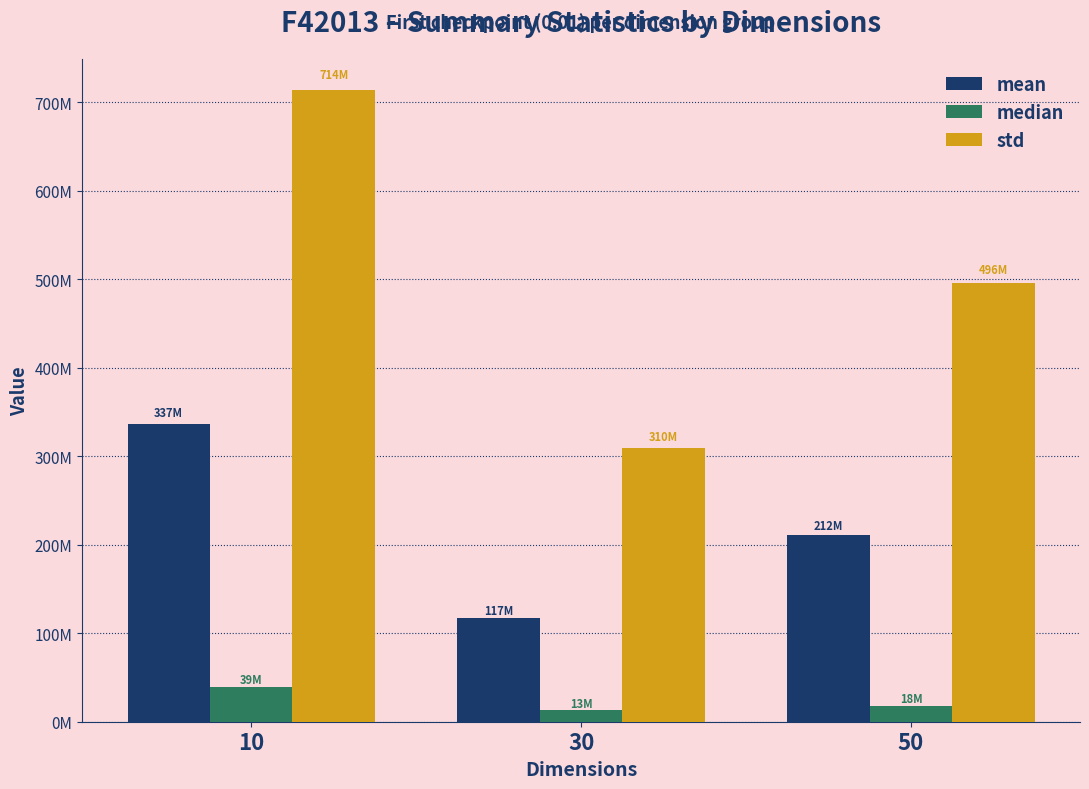

What is the value of the mean bar at the 3rd from the left?

211569491.2